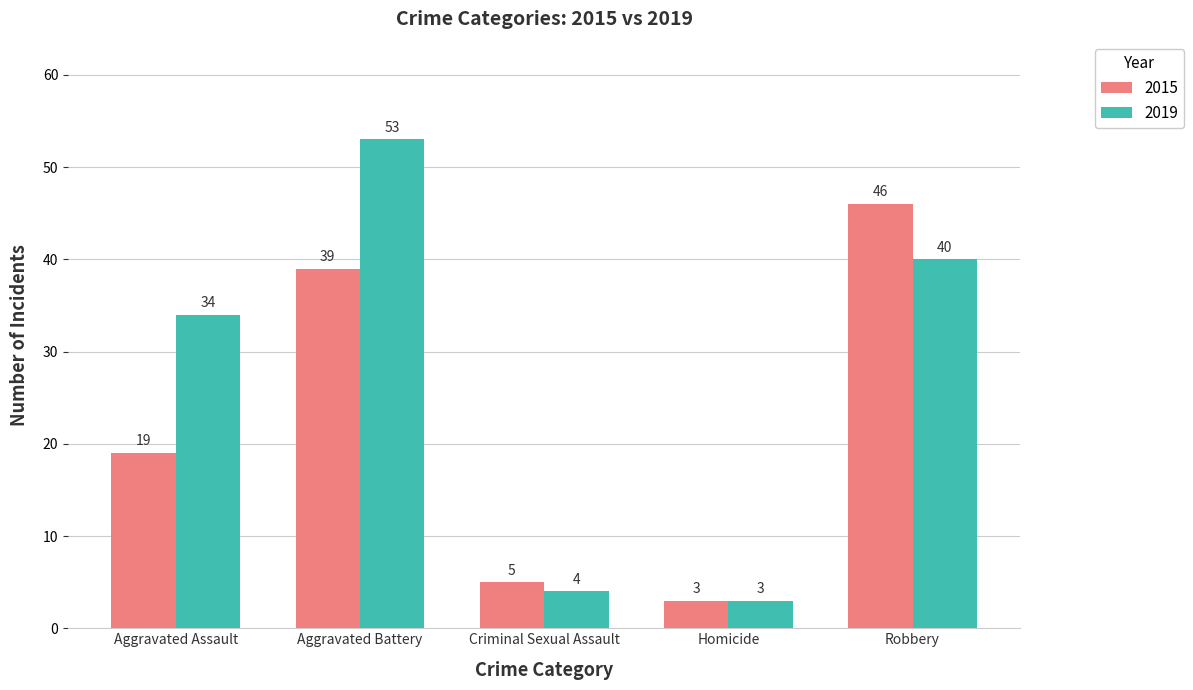

Is it true that 2015 equals 10 at Aggravated Assault?

False